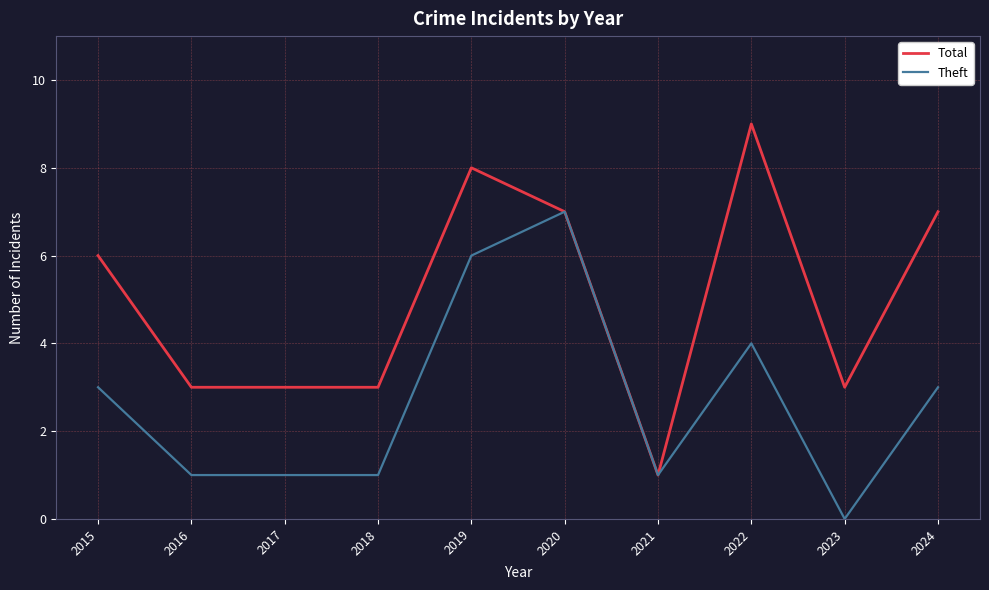

What value does the Theft series have at 2022?

4